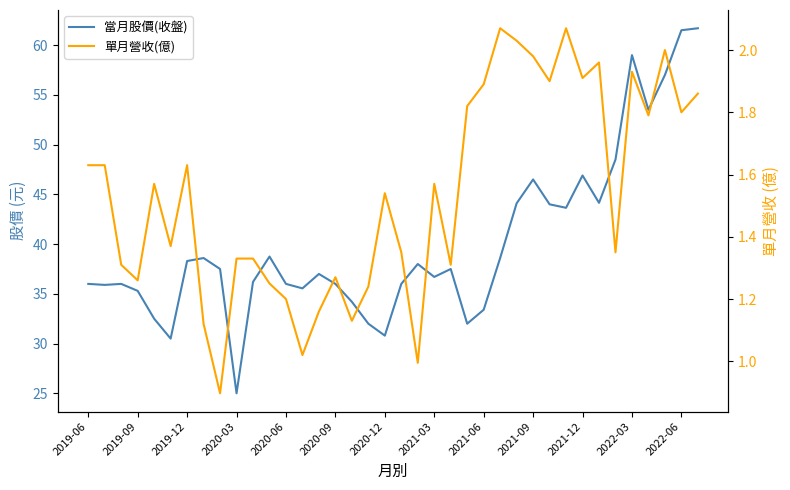

How many interior local peaks does the 當月股價(收盤) series have?

9